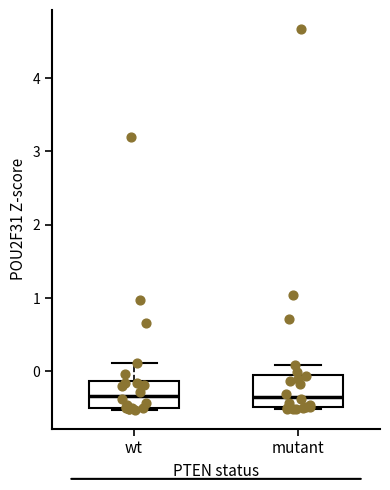

Reading left to right, transcribe this box plot: for each box, give where its median line is, the range the box spans, and where its two whiskers end, as read against the y-axis. The values are not printed on the chart, so give them approximately, as read against the axis.

wt: median -0.3, box -0.5 to -0.1, whiskers -0.5 to 0.1
mutant: median -0.3, box -0.5 to 0.0, whiskers -0.5 to 0.1